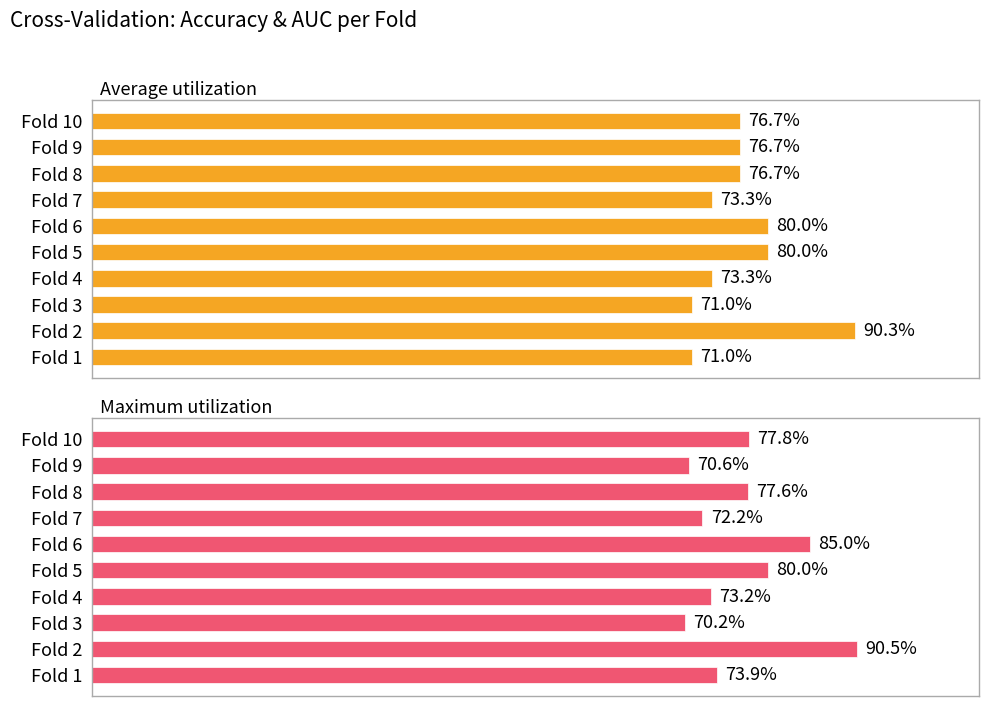

True or false: auc has a value of 0.4 at 5.

False